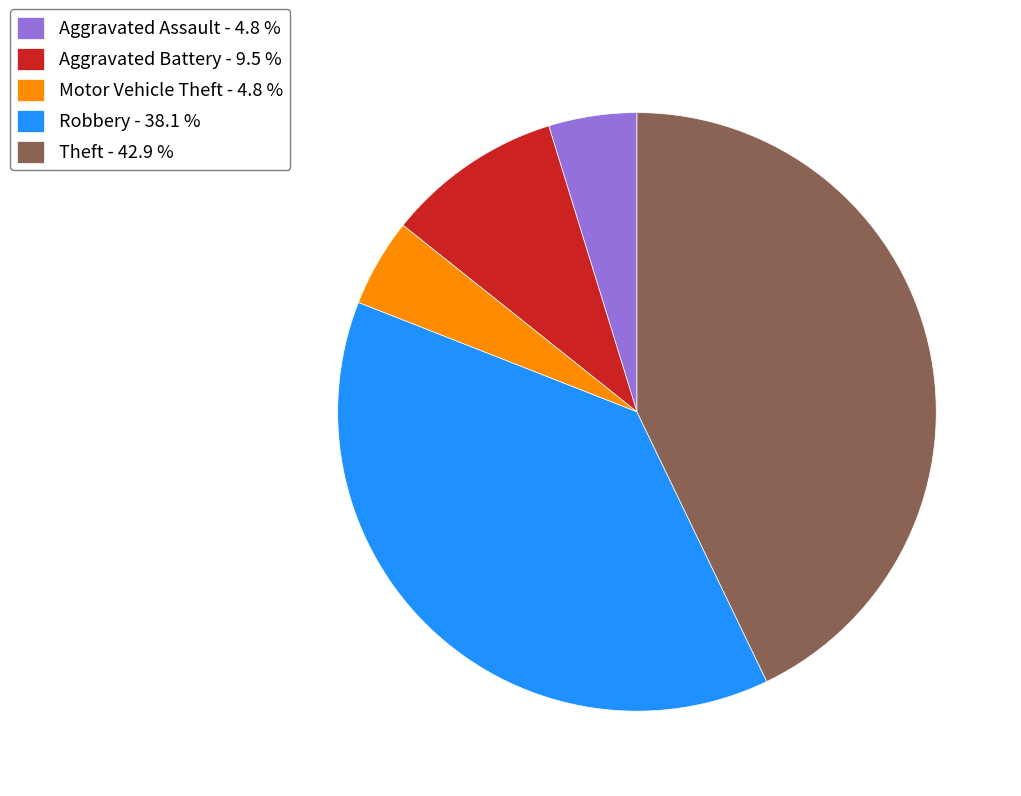

How many segments does this pie chart have?

5